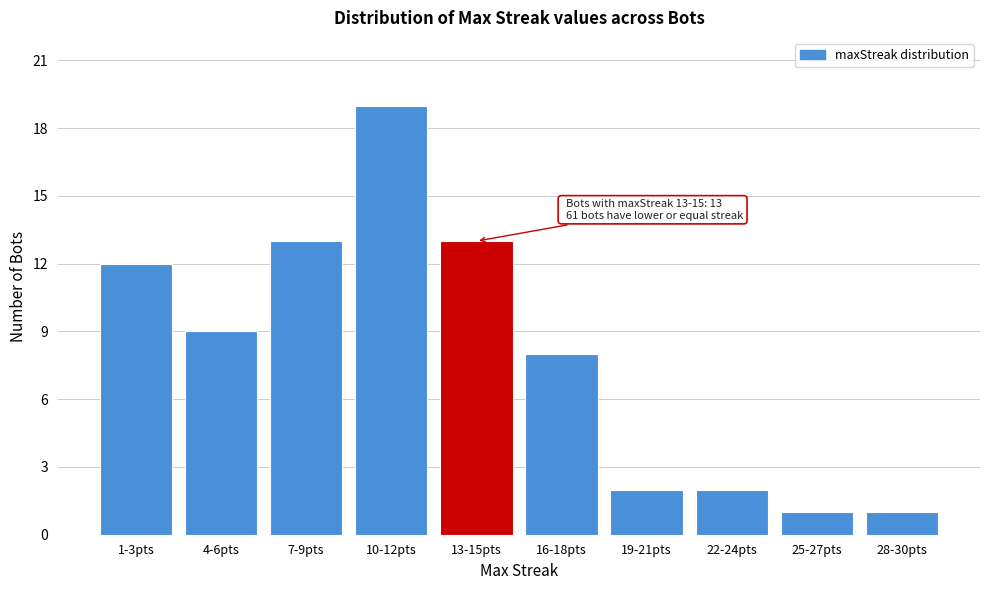

Reading left to right, what are all the values shown in this chart?

12	9	13	19	13	8	2	2	1	1